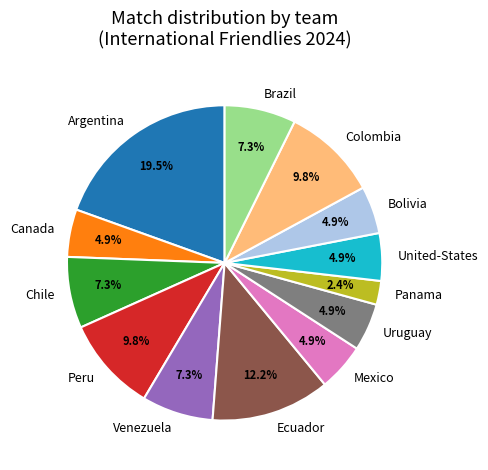

Approximately how many times larger is the value at Colombia compared to Brazil?

1.3